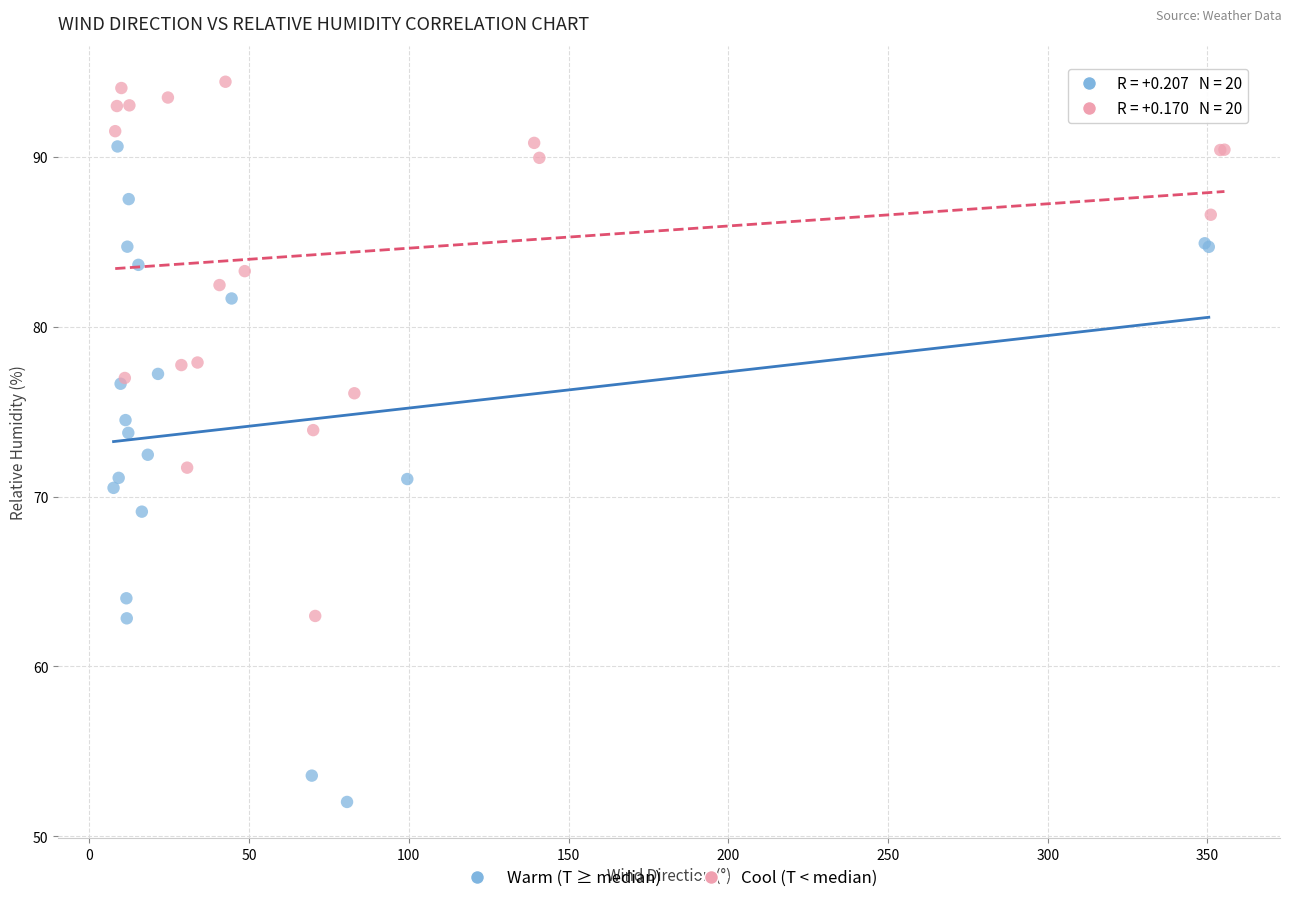

Which series reaches the maximum Y coordinate?

Cool (T < median)